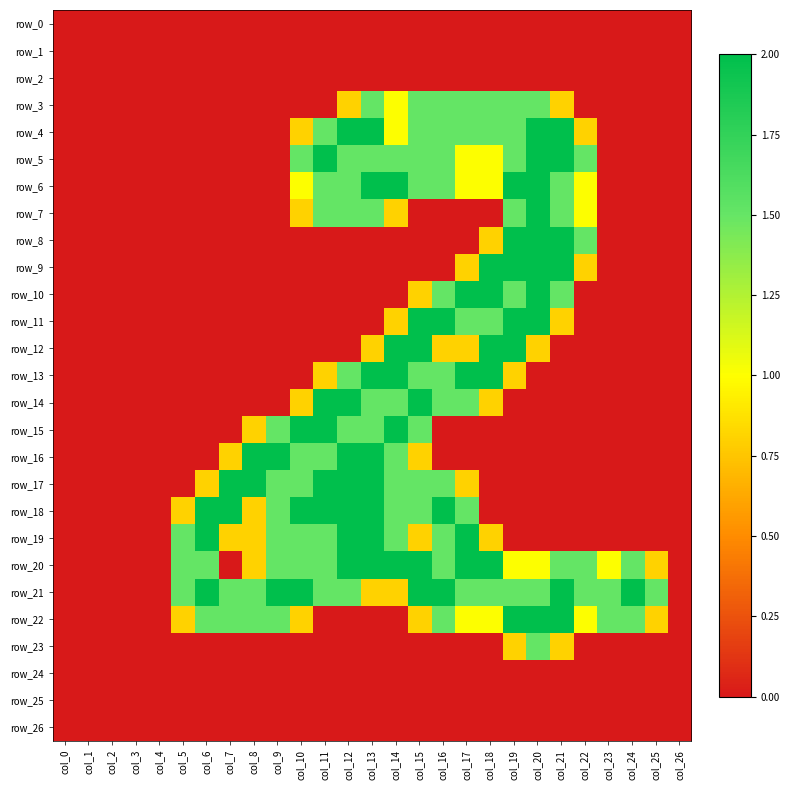

Reading left to right, transcribe all the data shown in this chart.

row_0: col_0=0.0	col_1=0.0	col_2=0.0	col_3=0.0	col_4=0.0	col_5=0.0	col_6=0.0	col_7=0.0	col_8=0.0	col_9=0.0	col_10=0.0	col_11=0.0	col_12=0.0	col_13=0.0	col_14=0.0	col_15=0.0	col_16=0.0	col_17=0.0	col_18=0.0	col_19=0.0	col_20=0.0	col_21=0.0	col_22=0.0	col_23=0.0	col_24=0.0	col_25=0.0	col_26=0.0
row_1: col_0=0.0	col_1=0.0	col_2=0.0	col_3=0.0	col_4=0.0	col_5=0.0	col_6=0.0	col_7=0.0	col_8=0.0	col_9=0.0	col_10=0.0	col_11=0.0	col_12=0.0	col_13=0.0	col_14=0.0	col_15=0.0	col_16=0.0	col_17=0.0	col_18=0.0	col_19=0.0	col_20=0.0	col_21=0.0	col_22=0.0	col_23=0.0	col_24=0.0	col_25=0.0	col_26=0.0
row_2: col_0=0.0	col_1=0.0	col_2=0.0	col_3=0.0	col_4=0.0	col_5=0.0	col_6=0.0	col_7=0.0	col_8=0.0	col_9=0.0	col_10=0.0	col_11=0.0	col_12=0.0	col_13=0.0	col_14=0.0	col_15=0.0	col_16=0.0	col_17=0.0	col_18=0.0	col_19=0.0	col_20=0.0	col_21=0.0	col_22=0.0	col_23=0.0	col_24=0.0	col_25=0.0	col_26=0.0
row_3: col_0=0.0	col_1=0.0	col_2=0.0	col_3=0.0	col_4=0.0	col_5=0.0	col_6=0.0	col_7=0.0	col_8=0.0	col_9=0.0	col_10=0.0	col_11=0.0	col_12=0.8	col_13=1.5	col_14=1.0	col_15=1.5	col_16=1.5	col_17=1.5	col_18=1.5	col_19=1.5	col_20=1.5	col_21=0.8	col_22=0.0	col_23=0.0	col_24=0.0	col_25=0.0	col_26=0.0
row_4: col_0=0.0	col_1=0.0	col_2=0.0	col_3=0.0	col_4=0.0	col_5=0.0	col_6=0.0	col_7=0.0	col_8=0.0	col_9=0.0	col_10=0.8	col_11=1.5	col_12=2.0	col_13=2.0	col_14=1.0	col_15=1.5	col_16=1.5	col_17=1.5	col_18=1.5	col_19=1.5	col_20=2.0	col_21=2.0	col_22=0.8	col_23=0.0	col_24=0.0	col_25=0.0	col_26=0.0
row_5: col_0=0.0	col_1=0.0	col_2=0.0	col_3=0.0	col_4=0.0	col_5=0.0	col_6=0.0	col_7=0.0	col_8=0.0	col_9=0.0	col_10=1.5	col_11=2.0	col_12=1.5	col_13=1.5	col_14=1.5	col_15=1.5	col_16=1.5	col_17=1.0	col_18=1.0	col_19=1.5	col_20=2.0	col_21=2.0	col_22=1.5	col_23=0.0	col_24=0.0	col_25=0.0	col_26=0.0
row_6: col_0=0.0	col_1=0.0	col_2=0.0	col_3=0.0	col_4=0.0	col_5=0.0	col_6=0.0	col_7=0.0	col_8=0.0	col_9=0.0	col_10=1.0	col_11=1.5	col_12=1.5	col_13=2.0	col_14=2.0	col_15=1.5	col_16=1.5	col_17=1.0	col_18=1.0	col_19=2.0	col_20=2.0	col_21=1.5	col_22=1.0	col_23=0.0	col_24=0.0	col_25=0.0	col_26=0.0
row_7: col_0=0.0	col_1=0.0	col_2=0.0	col_3=0.0	col_4=0.0	col_5=0.0	col_6=0.0	col_7=0.0	col_8=0.0	col_9=0.0	col_10=0.8	col_11=1.5	col_12=1.5	col_13=1.5	col_14=0.8	col_15=0.0	col_16=0.0	col_17=0.0	col_18=0.0	col_19=1.5	col_20=2.0	col_21=1.5	col_22=1.0	col_23=0.0	col_24=0.0	col_25=0.0	col_26=0.0
row_8: col_0=0.0	col_1=0.0	col_2=0.0	col_3=0.0	col_4=0.0	col_5=0.0	col_6=0.0	col_7=0.0	col_8=0.0	col_9=0.0	col_10=0.0	col_11=0.0	col_12=0.0	col_13=0.0	col_14=0.0	col_15=0.0	col_16=0.0	col_17=0.0	col_18=0.8	col_19=2.0	col_20=2.0	col_21=2.0	col_22=1.5	col_23=0.0	col_24=0.0	col_25=0.0	col_26=0.0
row_9: col_0=0.0	col_1=0.0	col_2=0.0	col_3=0.0	col_4=0.0	col_5=0.0	col_6=0.0	col_7=0.0	col_8=0.0	col_9=0.0	col_10=0.0	col_11=0.0	col_12=0.0	col_13=0.0	col_14=0.0	col_15=0.0	col_16=0.0	col_17=0.8	col_18=2.0	col_19=2.0	col_20=2.0	col_21=2.0	col_22=0.8	col_23=0.0	col_24=0.0	col_25=0.0	col_26=0.0
row_10: col_0=0.0	col_1=0.0	col_2=0.0	col_3=0.0	col_4=0.0	col_5=0.0	col_6=0.0	col_7=0.0	col_8=0.0	col_9=0.0	col_10=0.0	col_11=0.0	col_12=0.0	col_13=0.0	col_14=0.0	col_15=0.8	col_16=1.5	col_17=2.0	col_18=2.0	col_19=1.5	col_20=2.0	col_21=1.5	col_22=0.0	col_23=0.0	col_24=0.0	col_25=0.0	col_26=0.0
row_11: col_0=0.0	col_1=0.0	col_2=0.0	col_3=0.0	col_4=0.0	col_5=0.0	col_6=0.0	col_7=0.0	col_8=0.0	col_9=0.0	col_10=0.0	col_11=0.0	col_12=0.0	col_13=0.0	col_14=0.8	col_15=2.0	col_16=2.0	col_17=1.5	col_18=1.5	col_19=2.0	col_20=2.0	col_21=0.8	col_22=0.0	col_23=0.0	col_24=0.0	col_25=0.0	col_26=0.0
row_12: col_0=0.0	col_1=0.0	col_2=0.0	col_3=0.0	col_4=0.0	col_5=0.0	col_6=0.0	col_7=0.0	col_8=0.0	col_9=0.0	col_10=0.0	col_11=0.0	col_12=0.0	col_13=0.8	col_14=2.0	col_15=2.0	col_16=0.8	col_17=0.8	col_18=2.0	col_19=2.0	col_20=0.8	col_21=0.0	col_22=0.0	col_23=0.0	col_24=0.0	col_25=0.0	col_26=0.0
row_13: col_0=0.0	col_1=0.0	col_2=0.0	col_3=0.0	col_4=0.0	col_5=0.0	col_6=0.0	col_7=0.0	col_8=0.0	col_9=0.0	col_10=0.0	col_11=0.8	col_12=1.5	col_13=2.0	col_14=2.0	col_15=1.5	col_16=1.5	col_17=2.0	col_18=2.0	col_19=0.8	col_20=0.0	col_21=0.0	col_22=0.0	col_23=0.0	col_24=0.0	col_25=0.0	col_26=0.0
row_14: col_0=0.0	col_1=0.0	col_2=0.0	col_3=0.0	col_4=0.0	col_5=0.0	col_6=0.0	col_7=0.0	col_8=0.0	col_9=0.0	col_10=0.8	col_11=2.0	col_12=2.0	col_13=1.5	col_14=1.5	col_15=2.0	col_16=1.5	col_17=1.5	col_18=0.8	col_19=0.0	col_20=0.0	col_21=0.0	col_22=0.0	col_23=0.0	col_24=0.0	col_25=0.0	col_26=0.0
row_15: col_0=0.0	col_1=0.0	col_2=0.0	col_3=0.0	col_4=0.0	col_5=0.0	col_6=0.0	col_7=0.0	col_8=0.8	col_9=1.5	col_10=2.0	col_11=2.0	col_12=1.5	col_13=1.5	col_14=2.0	col_15=1.5	col_16=0.0	col_17=0.0	col_18=0.0	col_19=0.0	col_20=0.0	col_21=0.0	col_22=0.0	col_23=0.0	col_24=0.0	col_25=0.0	col_26=0.0
row_16: col_0=0.0	col_1=0.0	col_2=0.0	col_3=0.0	col_4=0.0	col_5=0.0	col_6=0.0	col_7=0.8	col_8=2.0	col_9=2.0	col_10=1.5	col_11=1.5	col_12=2.0	col_13=2.0	col_14=1.5	col_15=0.8	col_16=0.0	col_17=0.0	col_18=0.0	col_19=0.0	col_20=0.0	col_21=0.0	col_22=0.0	col_23=0.0	col_24=0.0	col_25=0.0	col_26=0.0
row_17: col_0=0.0	col_1=0.0	col_2=0.0	col_3=0.0	col_4=0.0	col_5=0.0	col_6=0.8	col_7=2.0	col_8=2.0	col_9=1.5	col_10=1.5	col_11=2.0	col_12=2.0	col_13=2.0	col_14=1.5	col_15=1.5	col_16=1.5	col_17=0.8	col_18=0.0	col_19=0.0	col_20=0.0	col_21=0.0	col_22=0.0	col_23=0.0	col_24=0.0	col_25=0.0	col_26=0.0
row_18: col_0=0.0	col_1=0.0	col_2=0.0	col_3=0.0	col_4=0.0	col_5=0.8	col_6=2.0	col_7=2.0	col_8=0.8	col_9=1.5	col_10=2.0	col_11=2.0	col_12=2.0	col_13=2.0	col_14=1.5	col_15=1.5	col_16=2.0	col_17=1.5	col_18=0.0	col_19=0.0	col_20=0.0	col_21=0.0	col_22=0.0	col_23=0.0	col_24=0.0	col_25=0.0	col_26=0.0
row_19: col_0=0.0	col_1=0.0	col_2=0.0	col_3=0.0	col_4=0.0	col_5=1.5	col_6=2.0	col_7=0.8	col_8=0.8	col_9=1.5	col_10=1.5	col_11=1.5	col_12=2.0	col_13=2.0	col_14=1.5	col_15=0.8	col_16=1.5	col_17=2.0	col_18=0.8	col_19=0.0	col_20=0.0	col_21=0.0	col_22=0.0	col_23=0.0	col_24=0.0	col_25=0.0	col_26=0.0
row_20: col_0=0.0	col_1=0.0	col_2=0.0	col_3=0.0	col_4=0.0	col_5=1.5	col_6=1.5	col_7=0.0	col_8=0.8	col_9=1.5	col_10=1.5	col_11=1.5	col_12=2.0	col_13=2.0	col_14=2.0	col_15=2.0	col_16=1.5	col_17=2.0	col_18=2.0	col_19=1.0	col_20=1.0	col_21=1.5	col_22=1.5	col_23=1.0	col_24=1.5	col_25=0.8	col_26=0.0
row_21: col_0=0.0	col_1=0.0	col_2=0.0	col_3=0.0	col_4=0.0	col_5=1.5	col_6=2.0	col_7=1.5	col_8=1.5	col_9=2.0	col_10=2.0	col_11=1.5	col_12=1.5	col_13=0.8	col_14=0.8	col_15=2.0	col_16=2.0	col_17=1.5	col_18=1.5	col_19=1.5	col_20=1.5	col_21=2.0	col_22=1.5	col_23=1.5	col_24=2.0	col_25=1.5	col_26=0.0
row_22: col_0=0.0	col_1=0.0	col_2=0.0	col_3=0.0	col_4=0.0	col_5=0.8	col_6=1.5	col_7=1.5	col_8=1.5	col_9=1.5	col_10=0.8	col_11=0.0	col_12=0.0	col_13=0.0	col_14=0.0	col_15=0.8	col_16=1.5	col_17=1.0	col_18=1.0	col_19=2.0	col_20=2.0	col_21=2.0	col_22=1.0	col_23=1.5	col_24=1.5	col_25=0.8	col_26=0.0
row_23: col_0=0.0	col_1=0.0	col_2=0.0	col_3=0.0	col_4=0.0	col_5=0.0	col_6=0.0	col_7=0.0	col_8=0.0	col_9=0.0	col_10=0.0	col_11=0.0	col_12=0.0	col_13=0.0	col_14=0.0	col_15=0.0	col_16=0.0	col_17=0.0	col_18=0.0	col_19=0.8	col_20=1.5	col_21=0.8	col_22=0.0	col_23=0.0	col_24=0.0	col_25=0.0	col_26=0.0
row_24: col_0=0.0	col_1=0.0	col_2=0.0	col_3=0.0	col_4=0.0	col_5=0.0	col_6=0.0	col_7=0.0	col_8=0.0	col_9=0.0	col_10=0.0	col_11=0.0	col_12=0.0	col_13=0.0	col_14=0.0	col_15=0.0	col_16=0.0	col_17=0.0	col_18=0.0	col_19=0.0	col_20=0.0	col_21=0.0	col_22=0.0	col_23=0.0	col_24=0.0	col_25=0.0	col_26=0.0
row_25: col_0=0.0	col_1=0.0	col_2=0.0	col_3=0.0	col_4=0.0	col_5=0.0	col_6=0.0	col_7=0.0	col_8=0.0	col_9=0.0	col_10=0.0	col_11=0.0	col_12=0.0	col_13=0.0	col_14=0.0	col_15=0.0	col_16=0.0	col_17=0.0	col_18=0.0	col_19=0.0	col_20=0.0	col_21=0.0	col_22=0.0	col_23=0.0	col_24=0.0	col_25=0.0	col_26=0.0
row_26: col_0=0.0	col_1=0.0	col_2=0.0	col_3=0.0	col_4=0.0	col_5=0.0	col_6=0.0	col_7=0.0	col_8=0.0	col_9=0.0	col_10=0.0	col_11=0.0	col_12=0.0	col_13=0.0	col_14=0.0	col_15=0.0	col_16=0.0	col_17=0.0	col_18=0.0	col_19=0.0	col_20=0.0	col_21=0.0	col_22=0.0	col_23=0.0	col_24=0.0	col_25=0.0	col_26=0.0